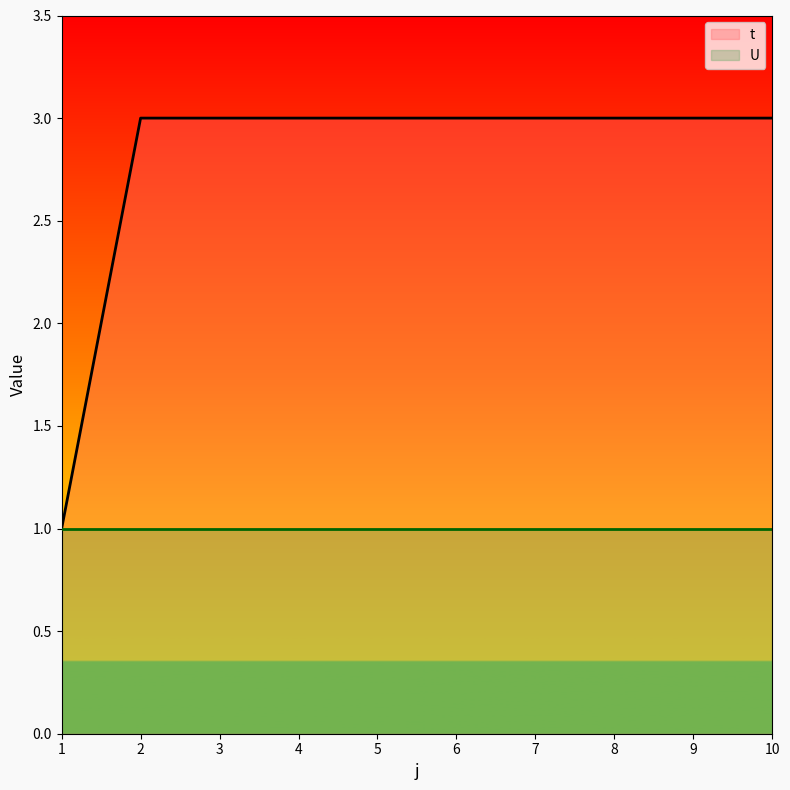

True or false: the data shows 3 at 4.

True